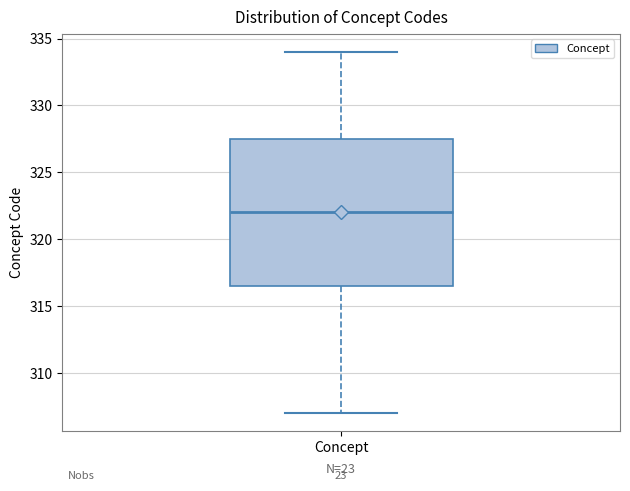

Where is the lower edge of the box for Concept on the y-axis? The values are not printed on the chart, so give them approximately, as read against the axis.

316.5